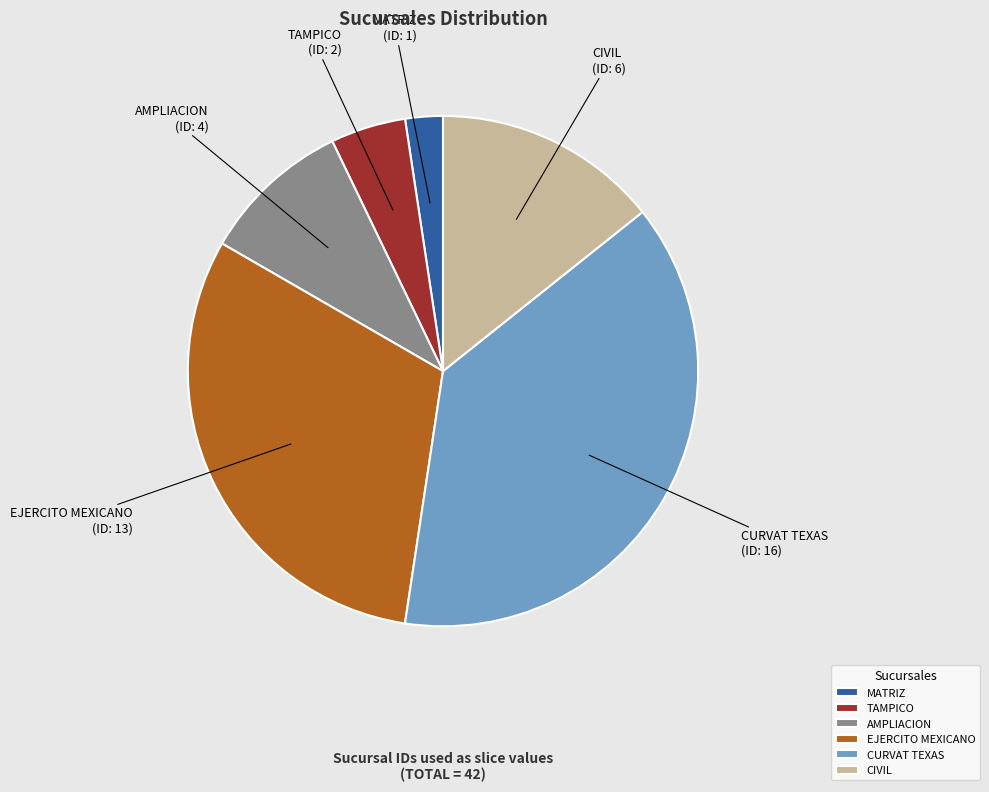

Which slice is the largest?

CURVAT TEXAS